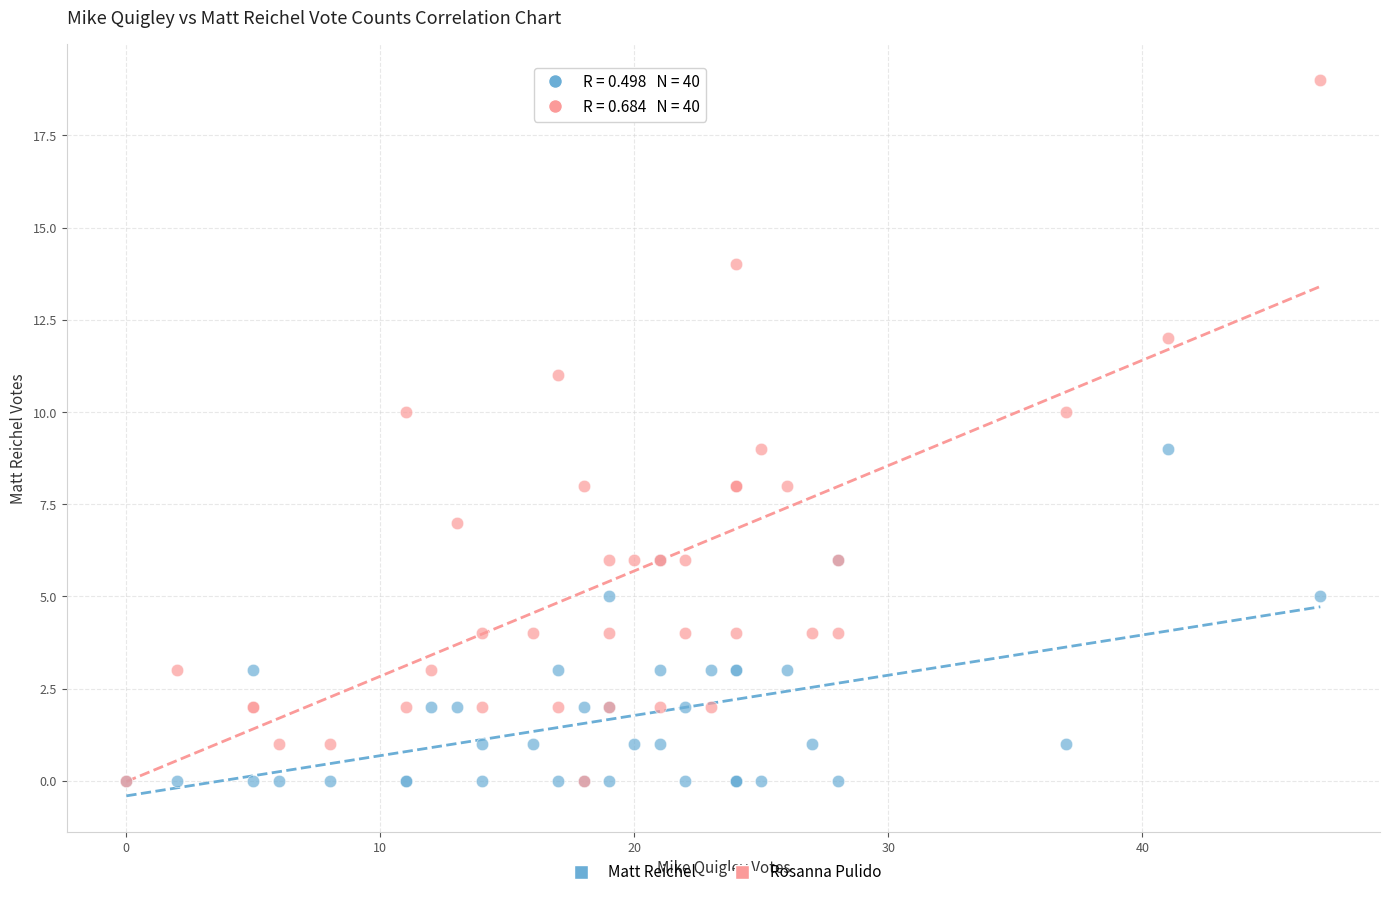

Which series has the widest spread of Y values?

Rosanna Pulido